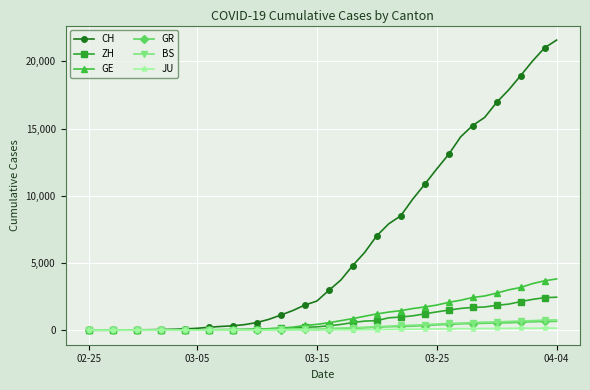

Which series has the widest spread of values?

CH